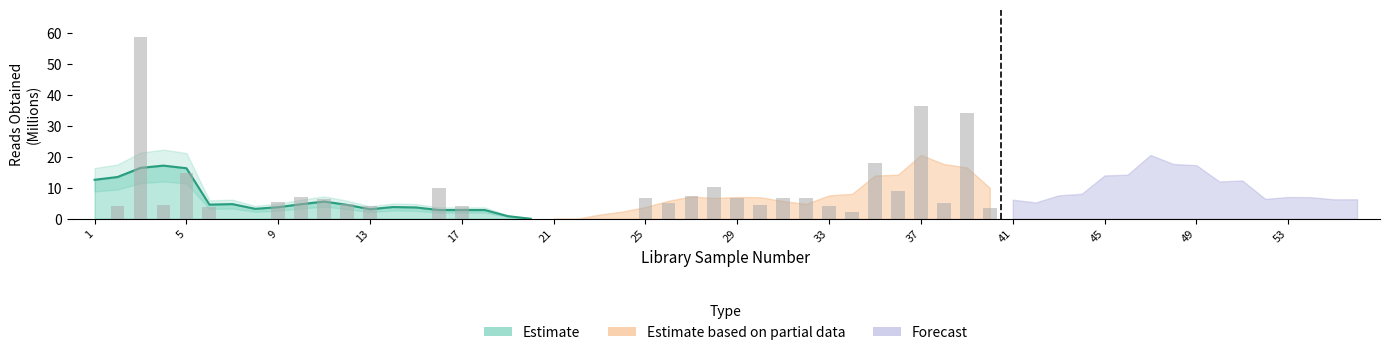

What is the difference between the Estimate values at 29 and 15?

9.9